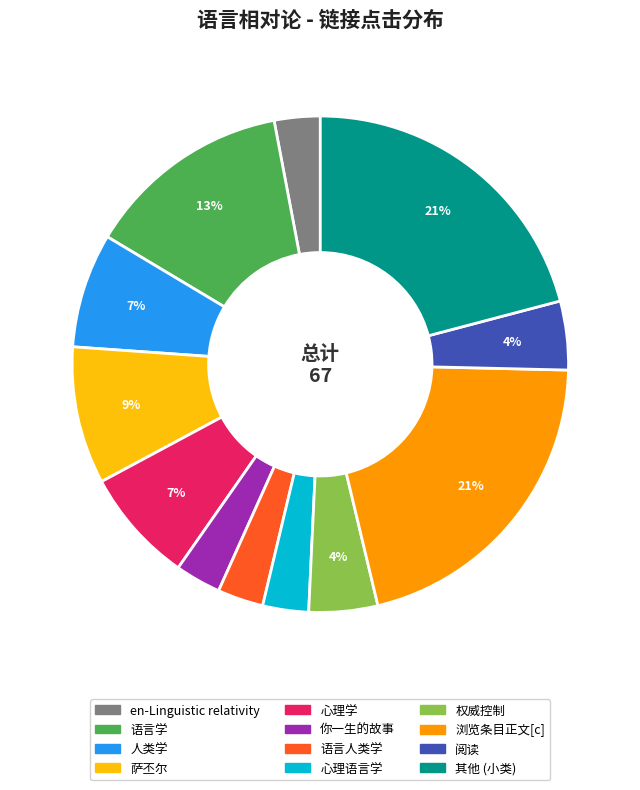

To the nearest percent, what is the average slice percentage?

8%